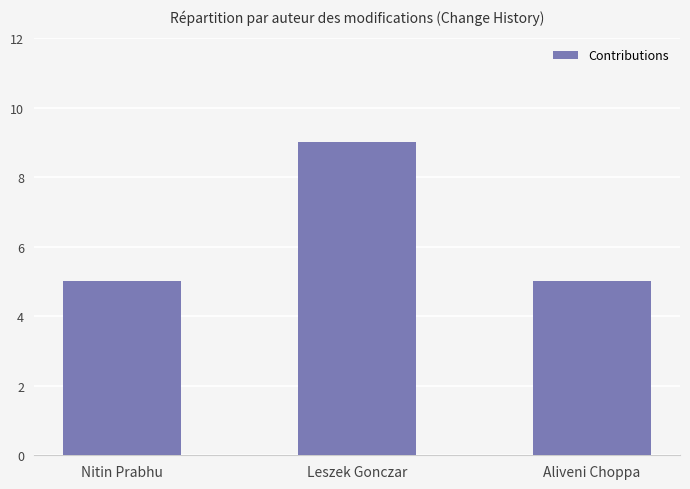

How many values are between 5 and 9?

3